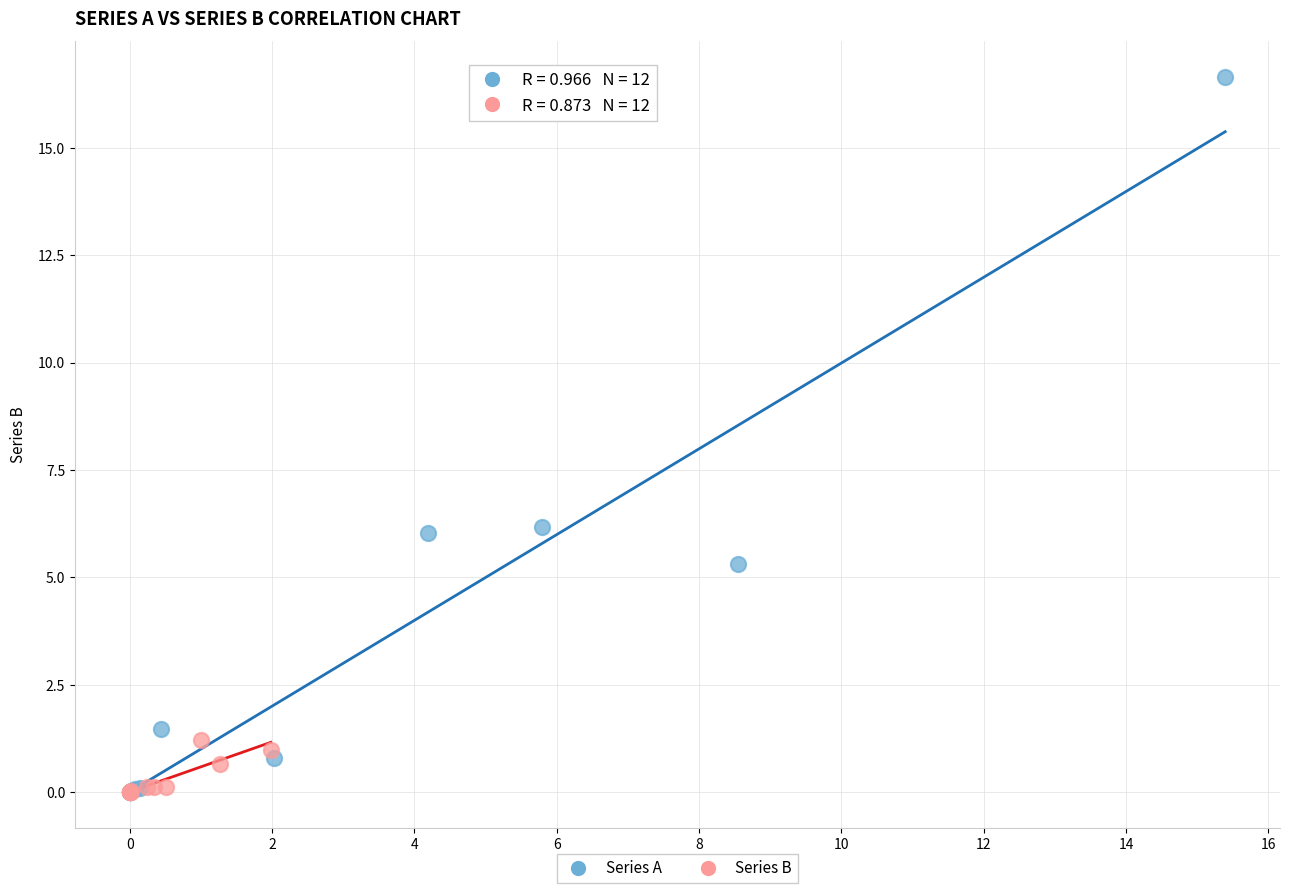

Which series has the widest spread of Y values?

Series A